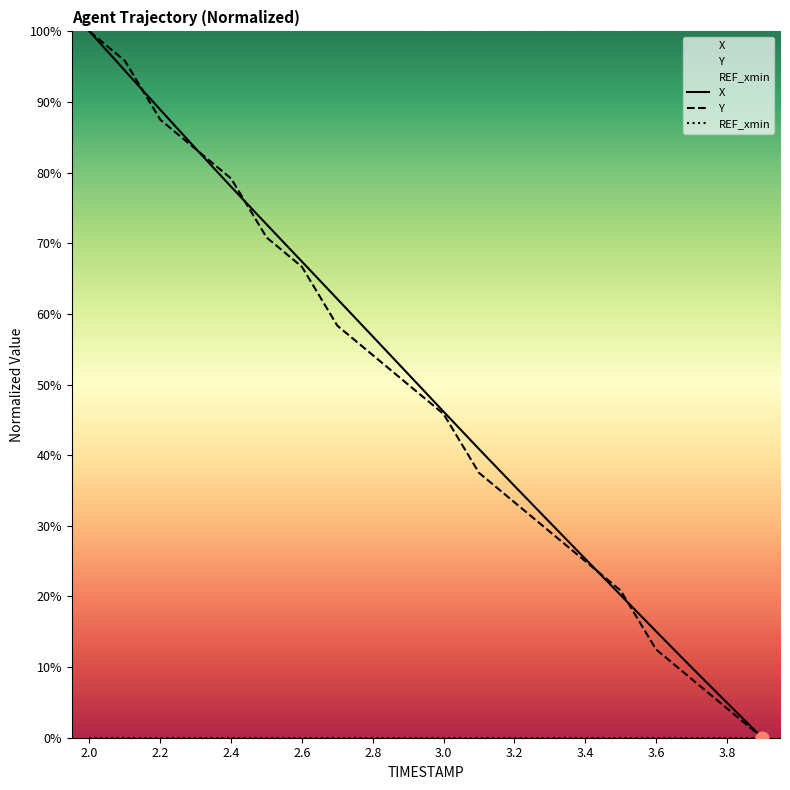

What are all the series names shown in the legend?

X, Y, REF_xmin